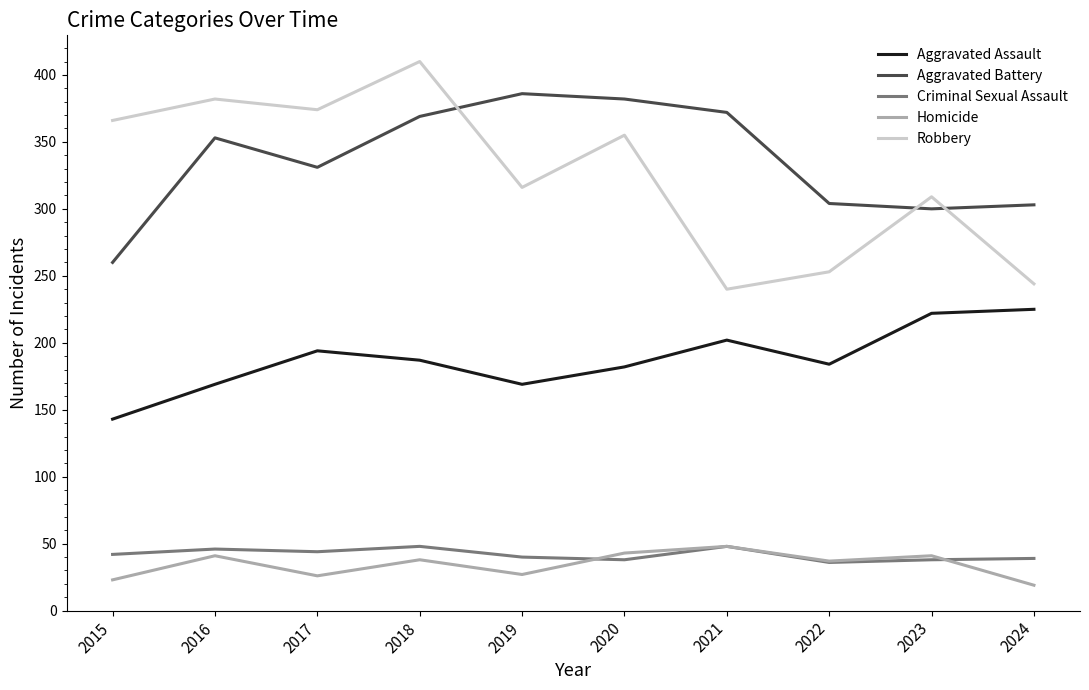

Rank the series at 2019 from highest to lowest value.

Aggravated Battery, Robbery, Aggravated Assault, Criminal Sexual Assault, Homicide